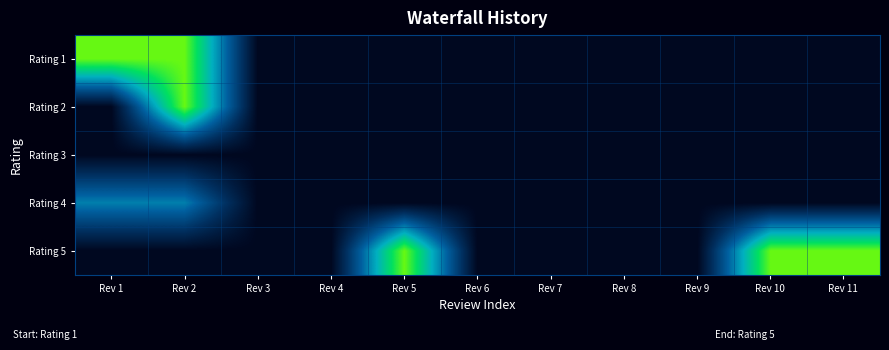

Reading left to right, what are all the values shown in this chart?

Rating 1: Rev 1=2	Rev 2=2	Rev 3=0	Rev 4=0	Rev 5=0	Rev 6=0	Rev 7=0	Rev 8=0	Rev 9=0	Rev 10=0	Rev 11=0
Rating 2: Rev 1=0	Rev 2=2	Rev 3=0	Rev 4=0	Rev 5=0	Rev 6=0	Rev 7=0	Rev 8=0	Rev 9=0	Rev 10=0	Rev 11=0
Rating 3: Rev 1=0	Rev 2=0	Rev 3=0	Rev 4=0	Rev 5=0	Rev 6=0	Rev 7=0	Rev 8=0	Rev 9=0	Rev 10=0	Rev 11=0
Rating 4: Rev 1=1	Rev 2=1	Rev 3=0	Rev 4=0	Rev 5=0	Rev 6=0	Rev 7=0	Rev 8=0	Rev 9=0	Rev 10=0	Rev 11=0
Rating 5: Rev 1=0	Rev 2=0	Rev 3=0	Rev 4=0	Rev 5=2	Rev 6=0	Rev 7=0	Rev 8=0	Rev 9=0	Rev 10=2	Rev 11=2